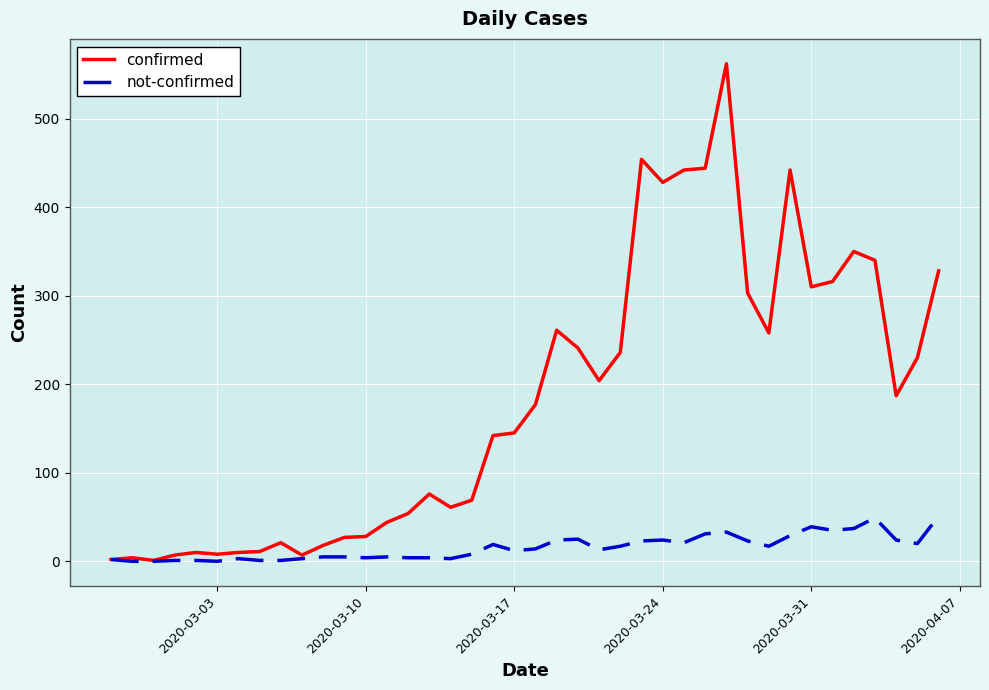

Which series has the largest total across all categories?

confirmed